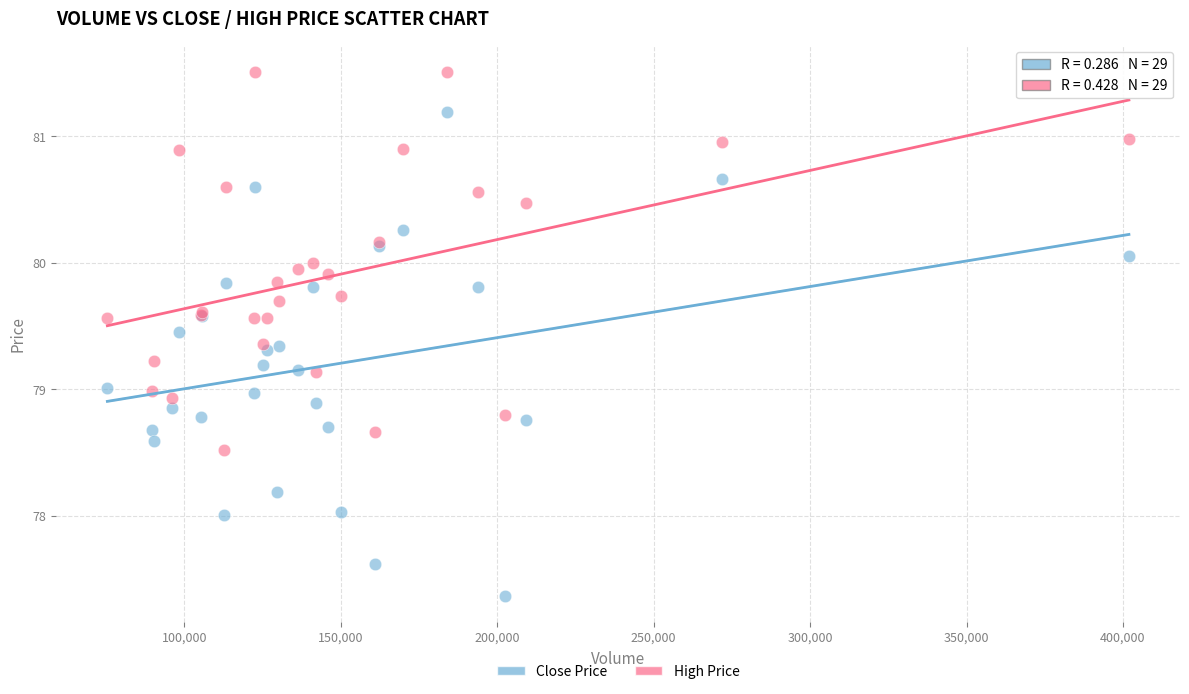

Which series contains the lowest Y value?

Close Price